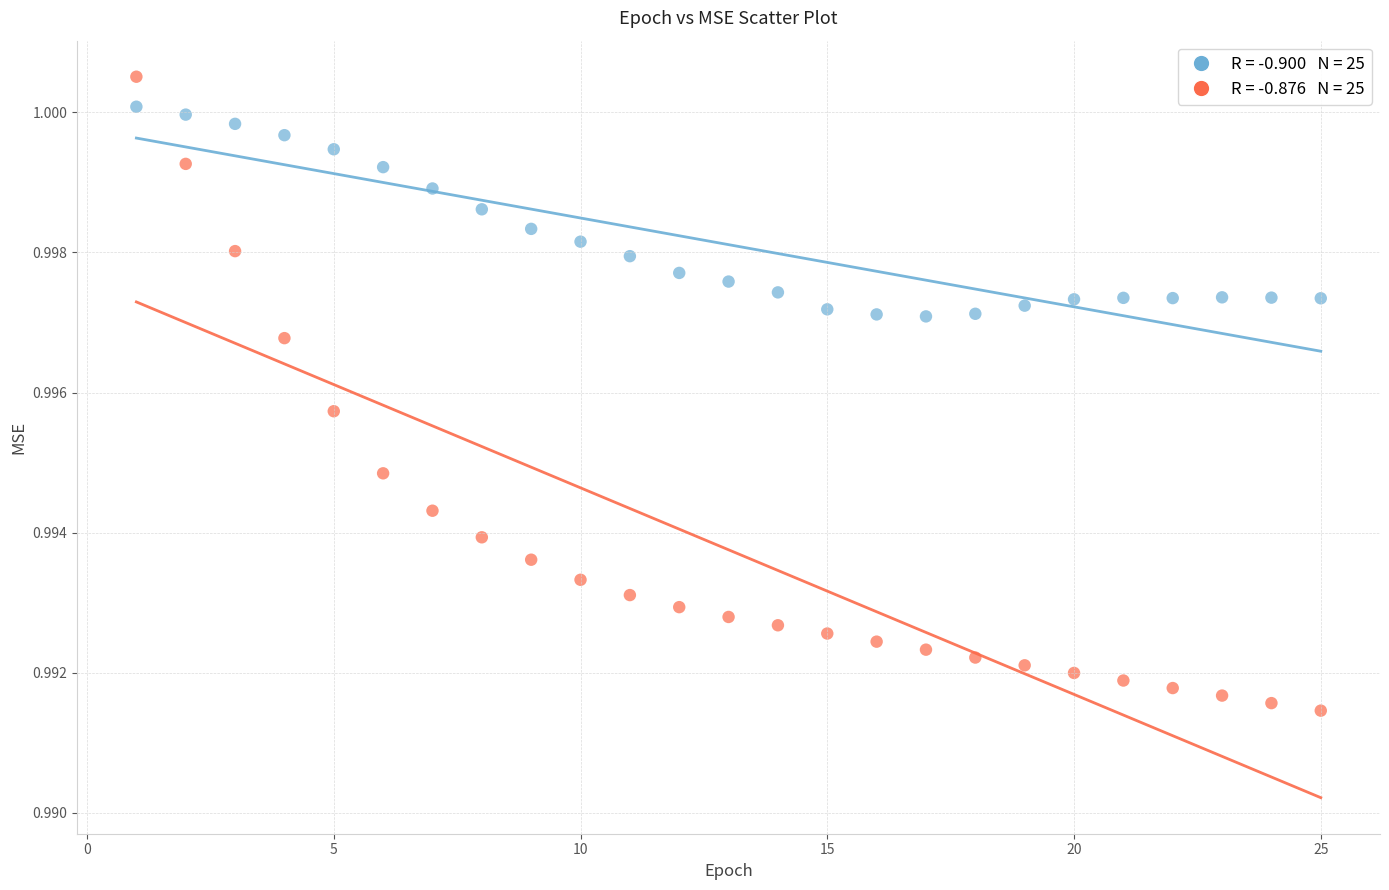

Across all data points, what is the range of X values (max minus min)?

24.0